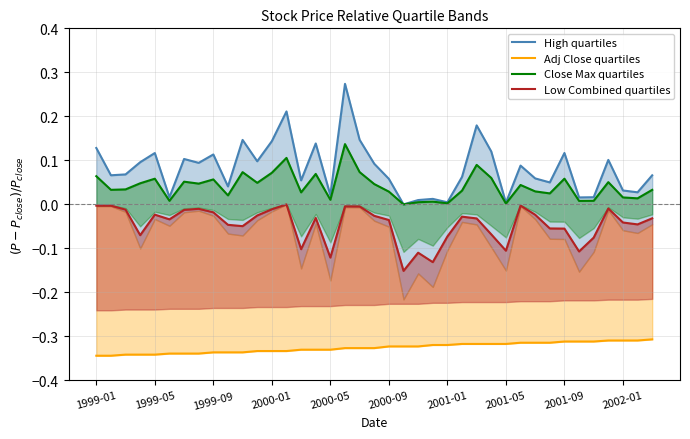

What are all the series names shown in the legend?

High quartiles, Adj Close quartiles, Close Max quartiles, Low Combined quartiles